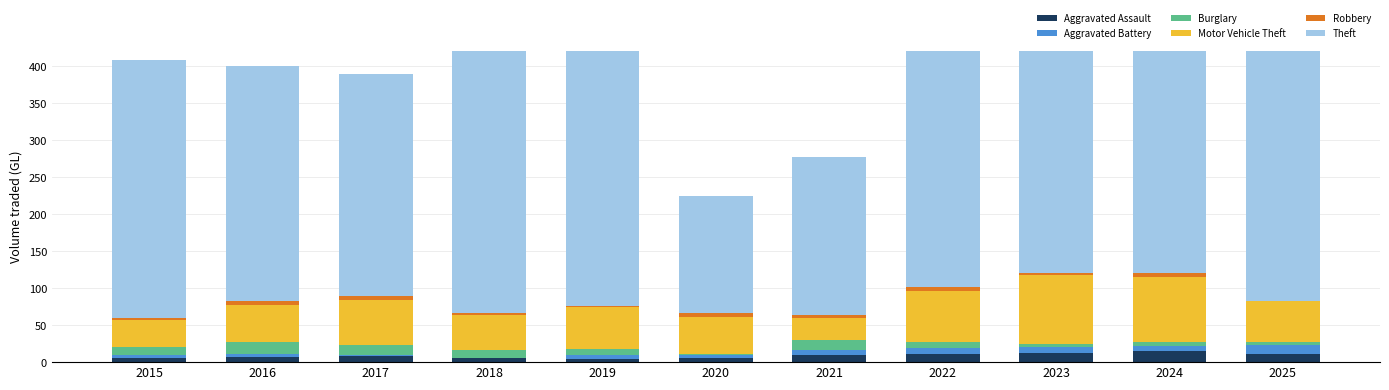

What is the sum of the Theft values at 2025 and 2019?

726